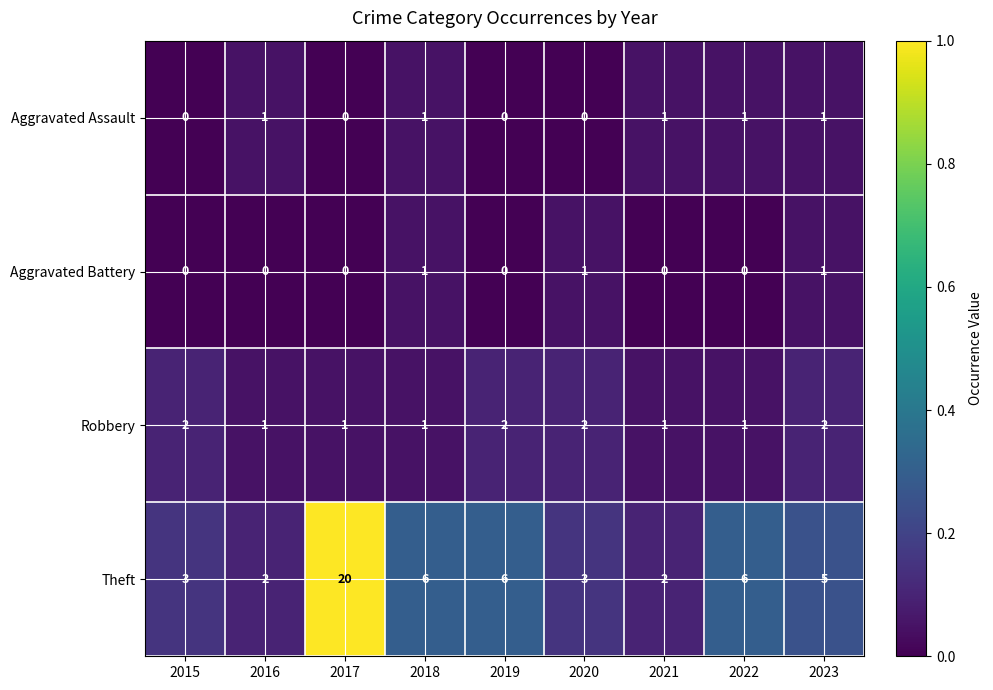

True or false: Aggravated Battery has a value of 1 at 2023.

True